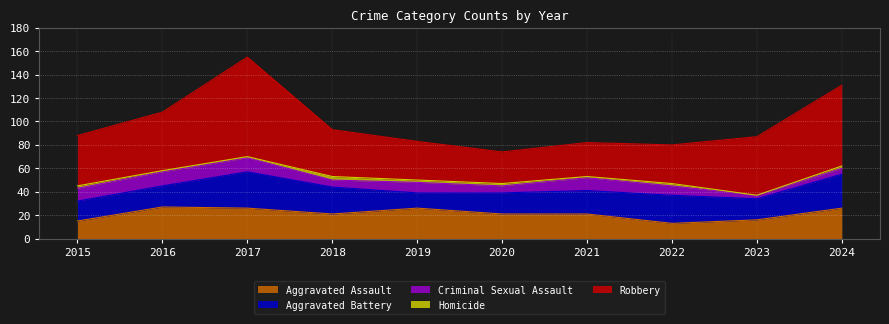

At how many categories does at least one series exceed 52?

2